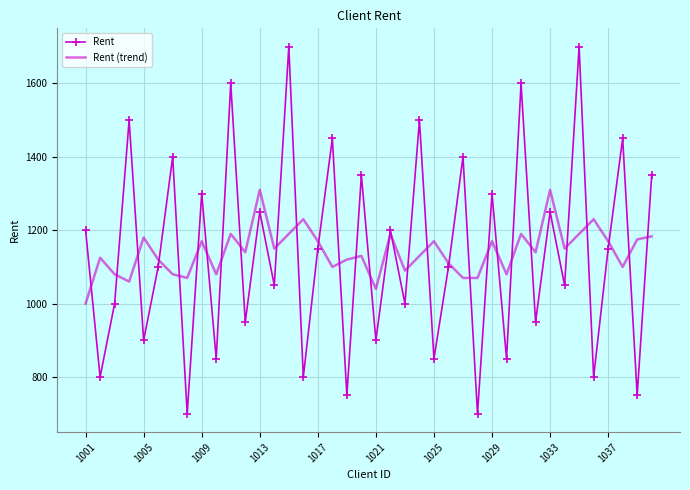

Which series ends up on top after the final intersection of Rent (trend) and Rent?

Rent